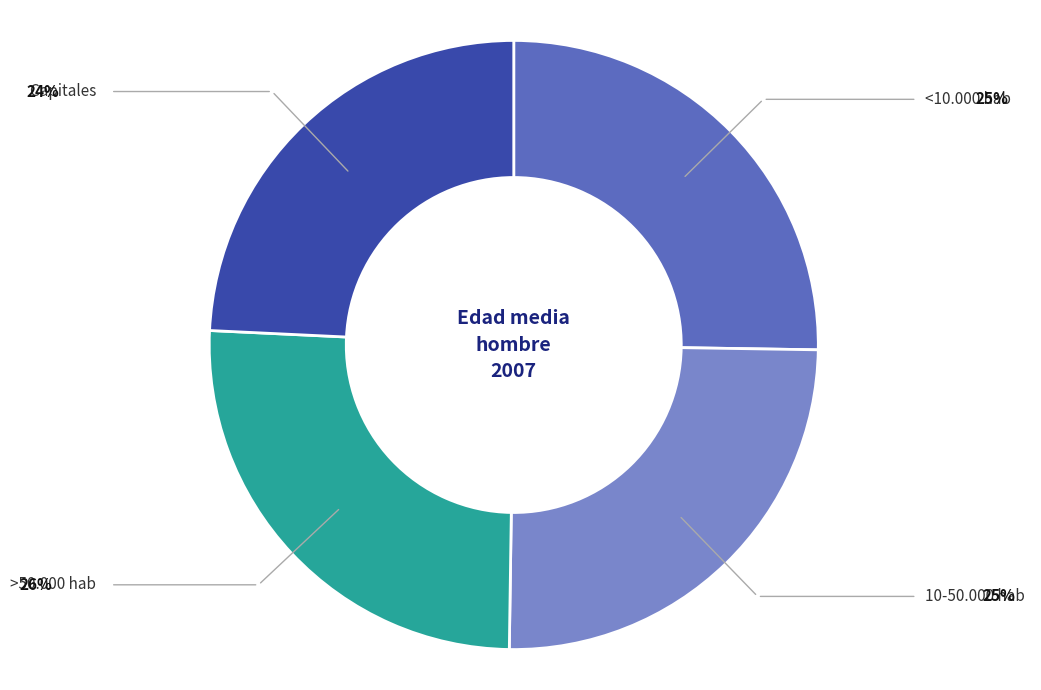

Does any single category account for the majority?

No